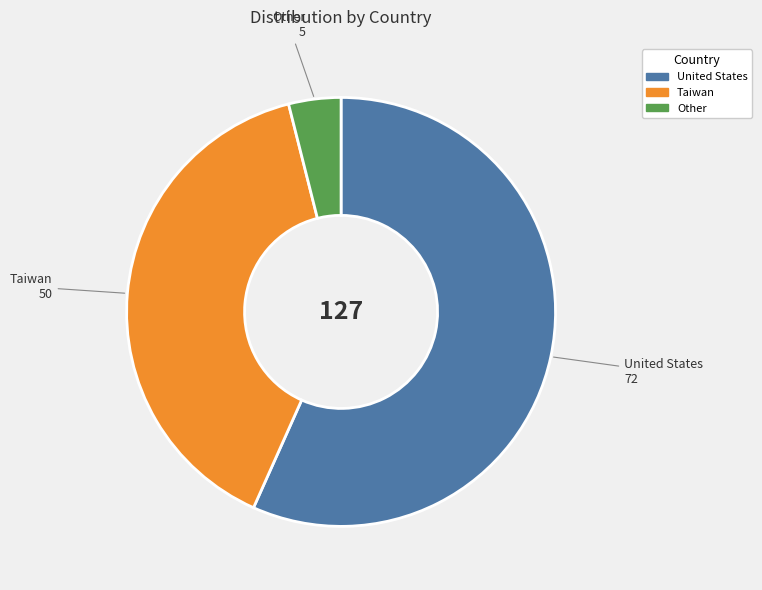

Which has a higher value, Taiwan or United States?

United States